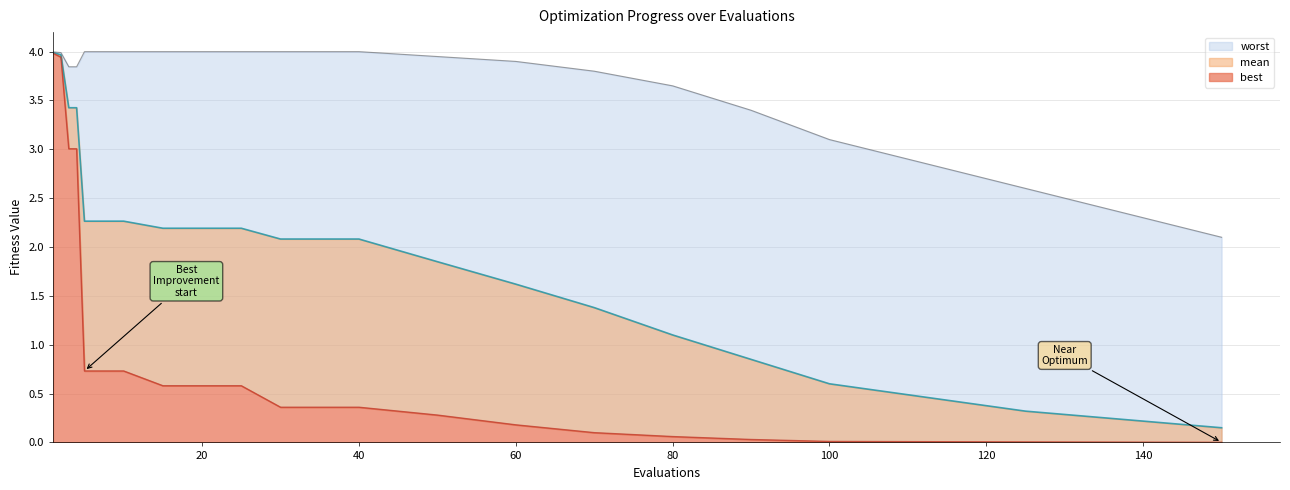

Which series has the widest spread of values?

best